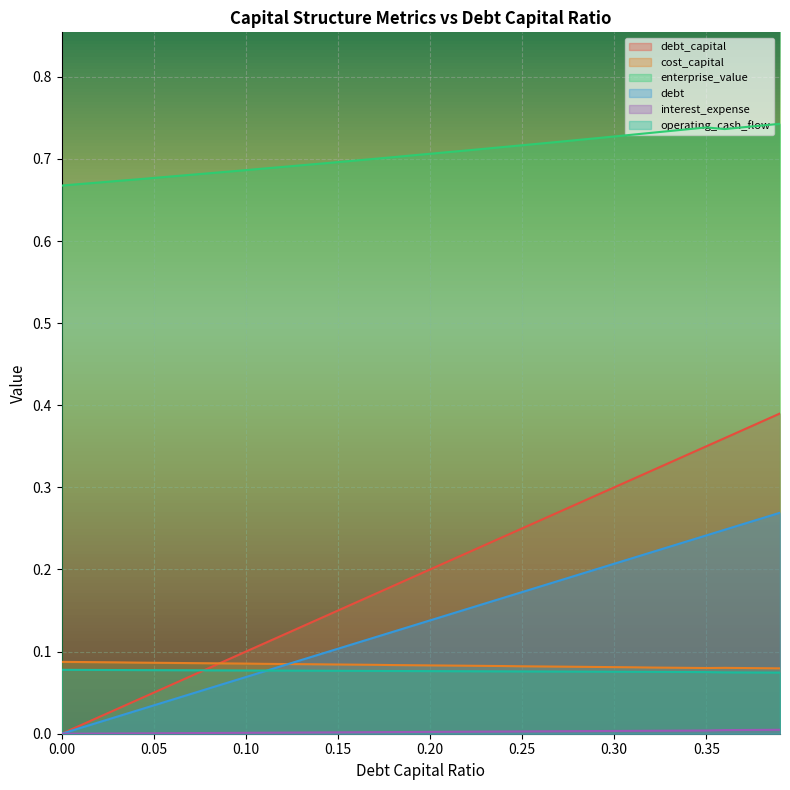

The operating_cash_flow series shows 0.1 at 0.16. True or false?

True